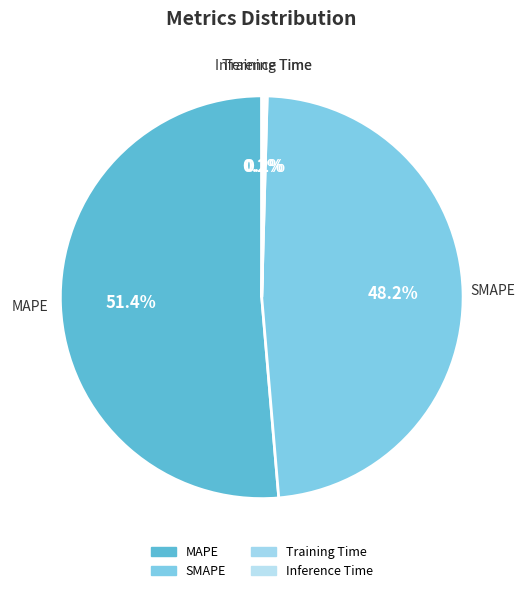

To the nearest percent, what is the average slice percentage?

25%